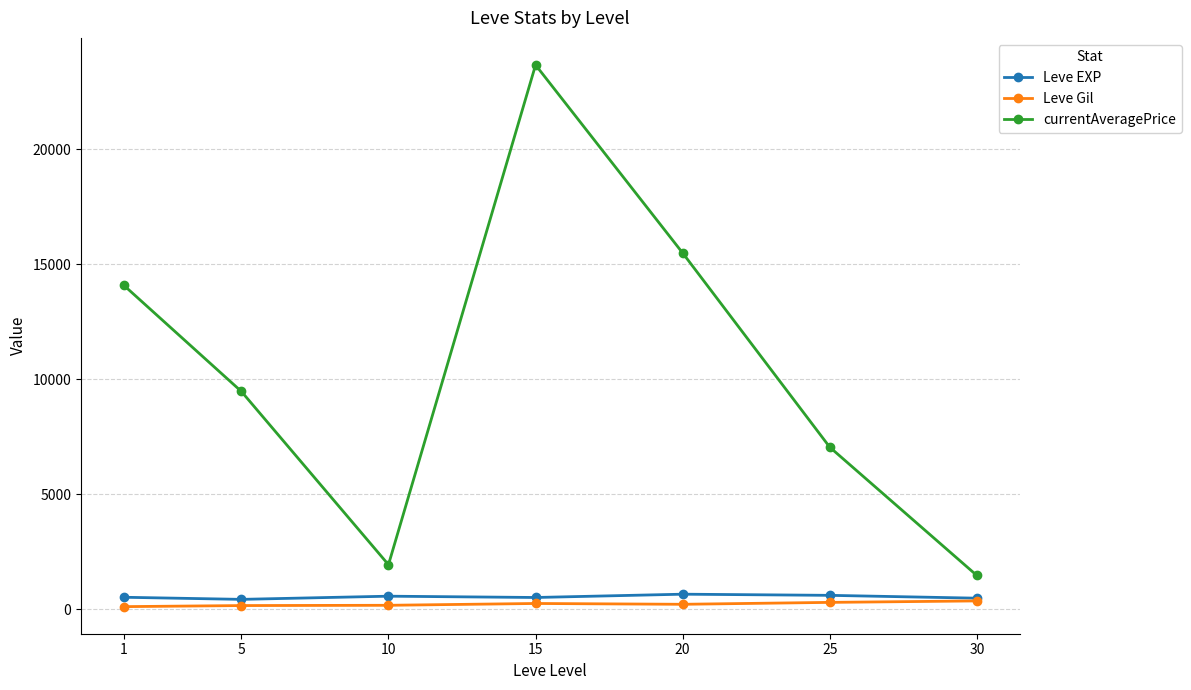

What are all the series names shown in the legend?

Leve EXP, Leve Gil, currentAveragePrice